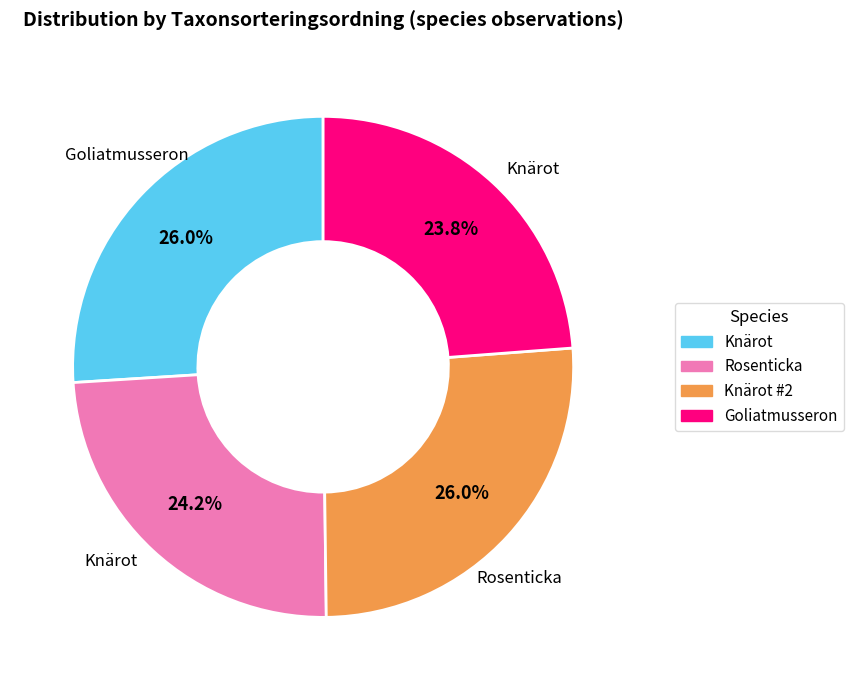

Does any single category account for the majority?

No